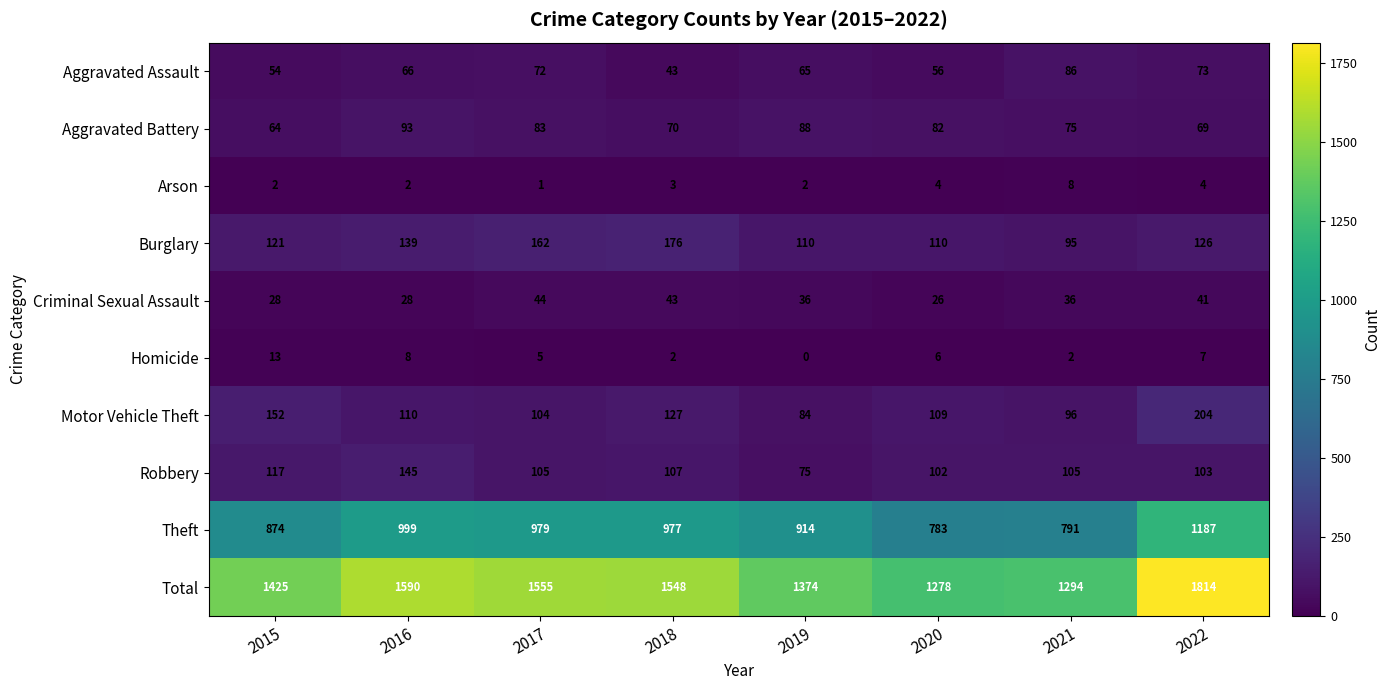

At which label does Criminal Sexual Assault reach its minimum?

2020